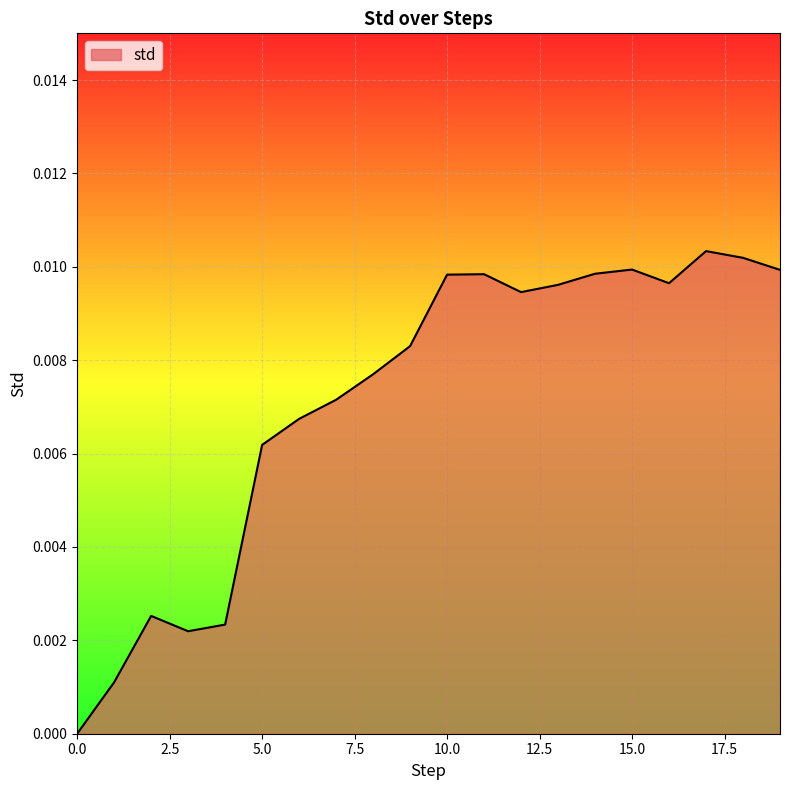

Does the chart display data point markers on the line(s)?

No